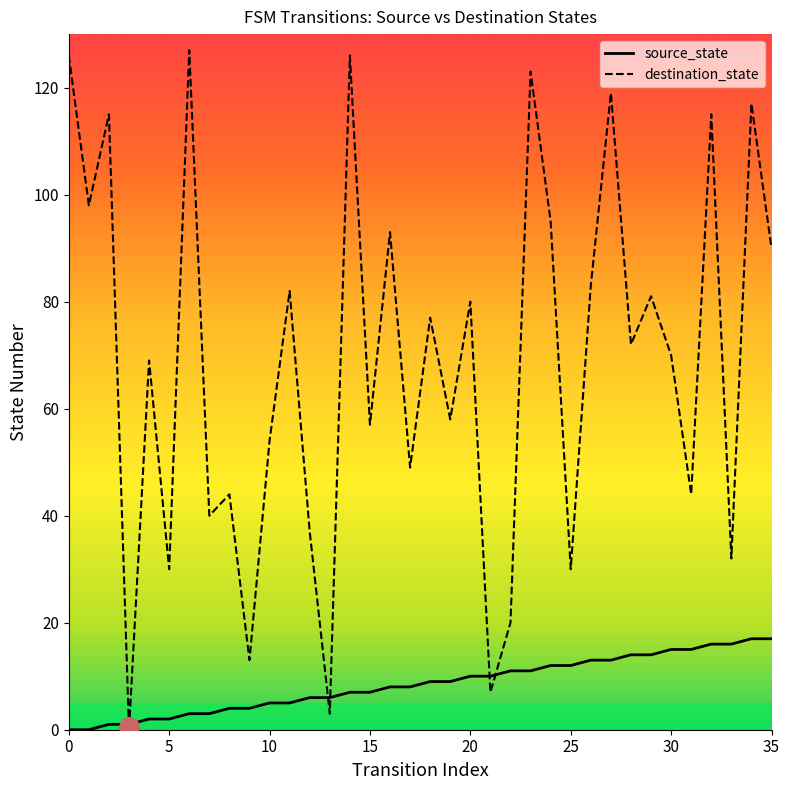

Reading right to left, list all the values displayed in this chart.

source_state: 35=17	34=17	33=16	32=16	31=15	30=15	29=14	28=14	27=13	26=13	25=12	24=12	23=11	22=11	21=10	20=10	19=9	18=9	17=8	16=8	15=7	14=7	13=6	12=6	11=5	10=5	9=4	8=4	7=3	6=3	5=2	4=2	3=1	2=1	1=0	0=0
destination_state: 35=90	34=117	33=32	32=115	31=44	30=70	29=81	28=72	27=119	26=83	25=30	24=95	23=123	22=20	21=7	20=80	19=58	18=77	17=49	16=93	15=57	14=126	13=3	12=37	11=82	10=54	9=13	8=44	7=40	6=127	5=30	4=69	3=0	2=115	1=98	0=126